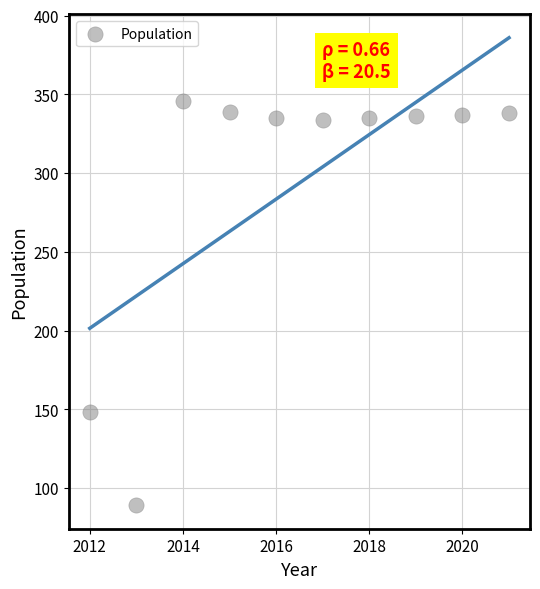

What is the range of X values (max minus min)?

9